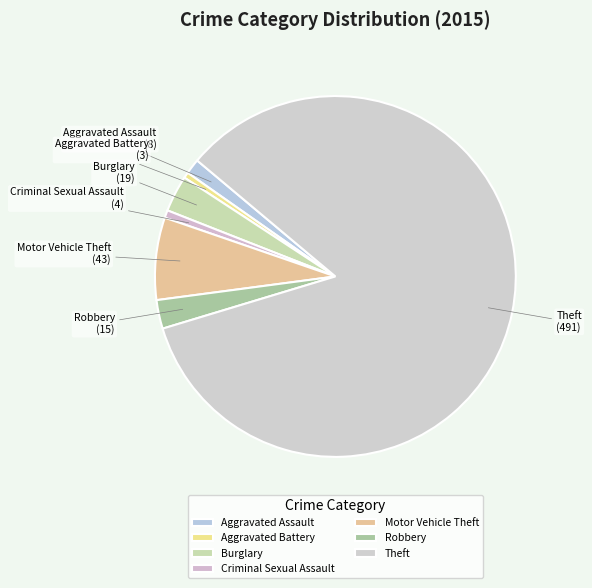

Between Motor Vehicle Theft and Aggravated Assault, which is larger?

Motor Vehicle Theft